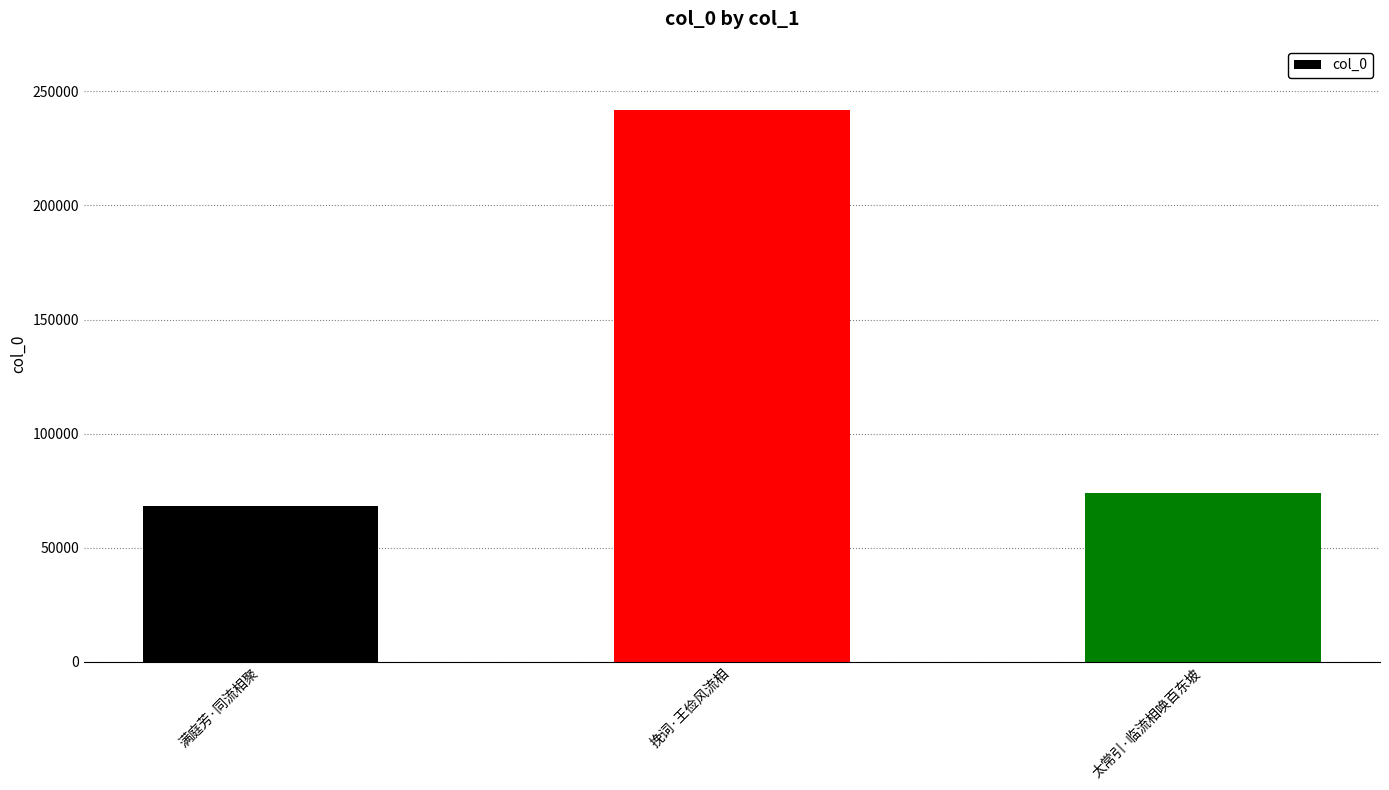

How many series are shown in this chart?

1